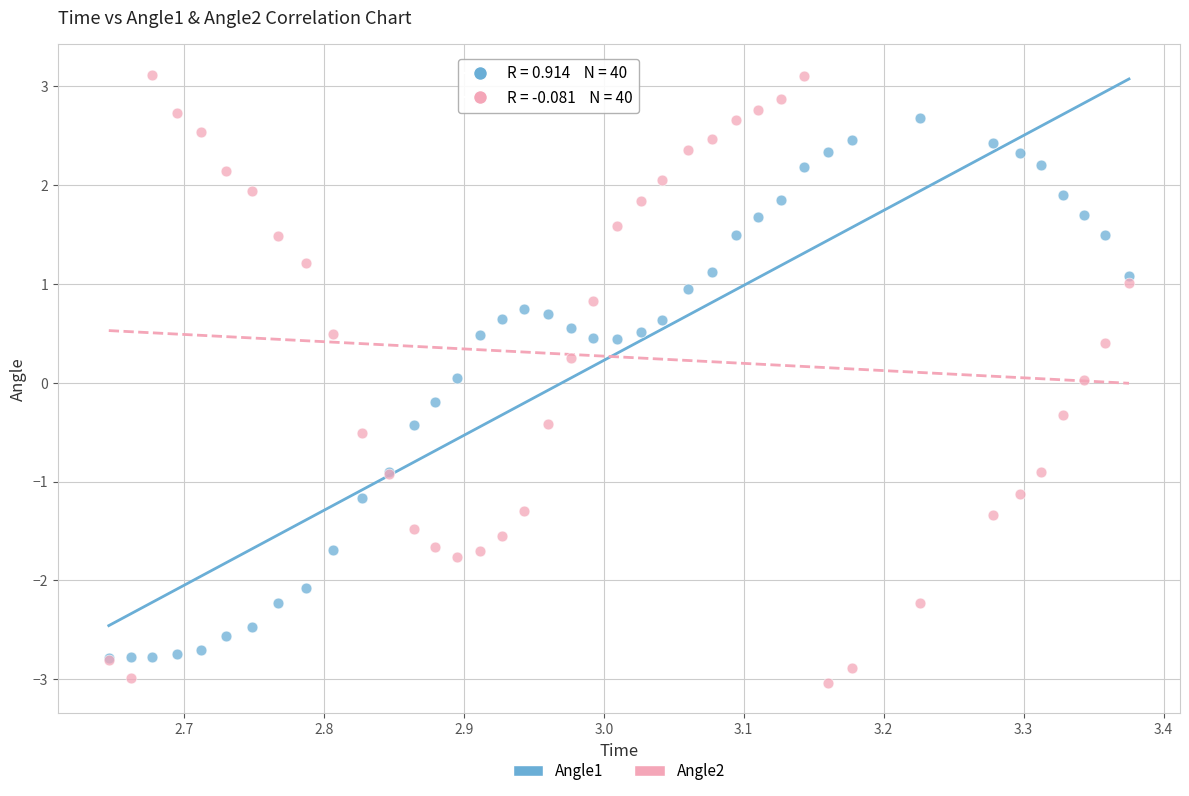

What are all the series names shown in the legend?

Angle1, Angle2